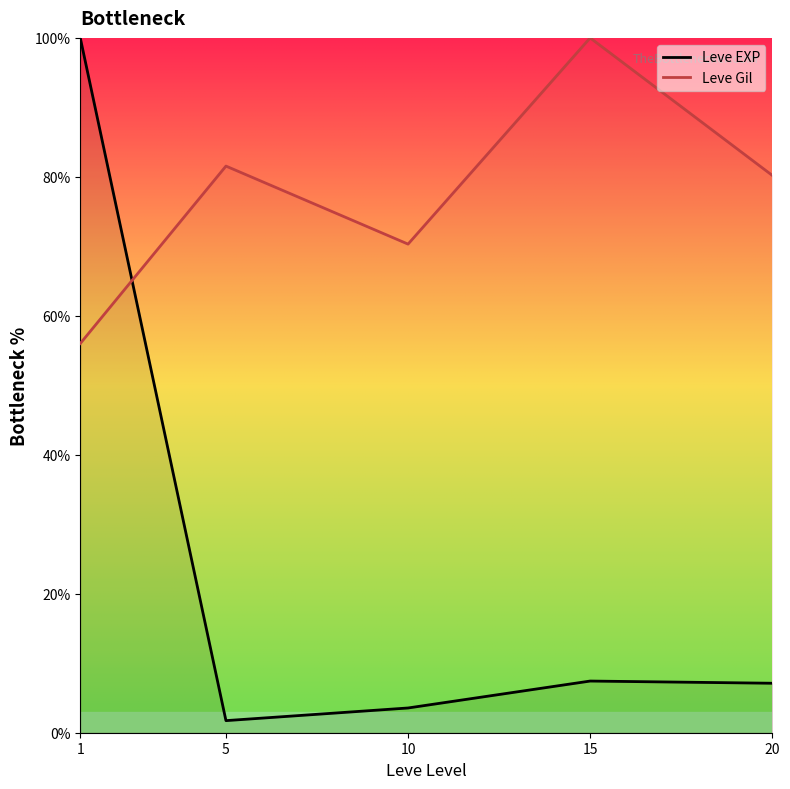

Rank the series by their maximum value, from highest to lowest.

Leve EXP, Leve Gil